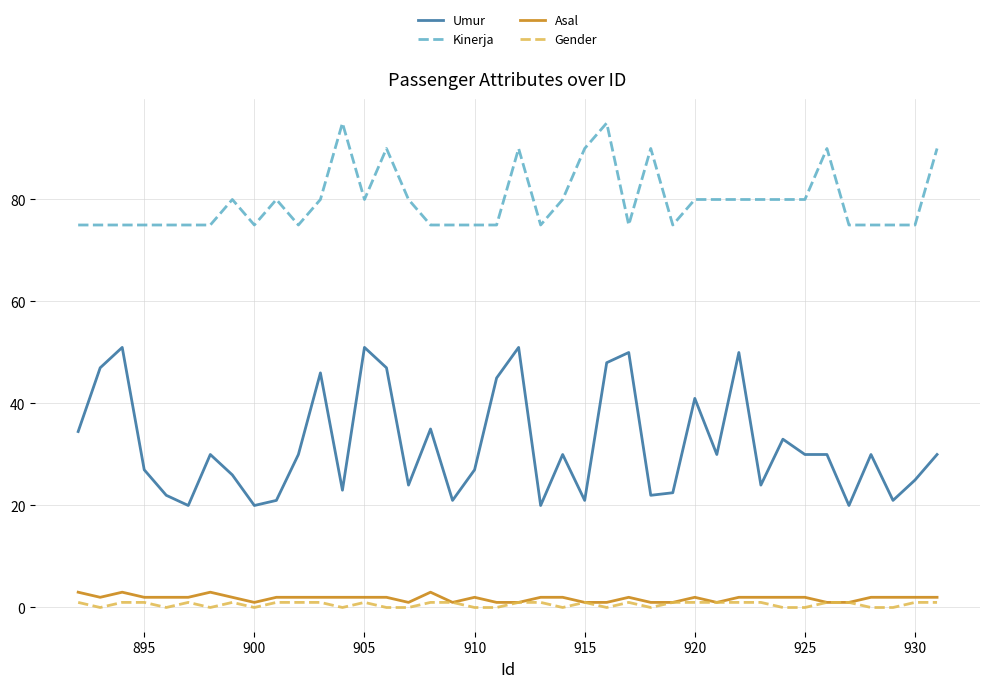

What is the minimum value for Umur?

20.0